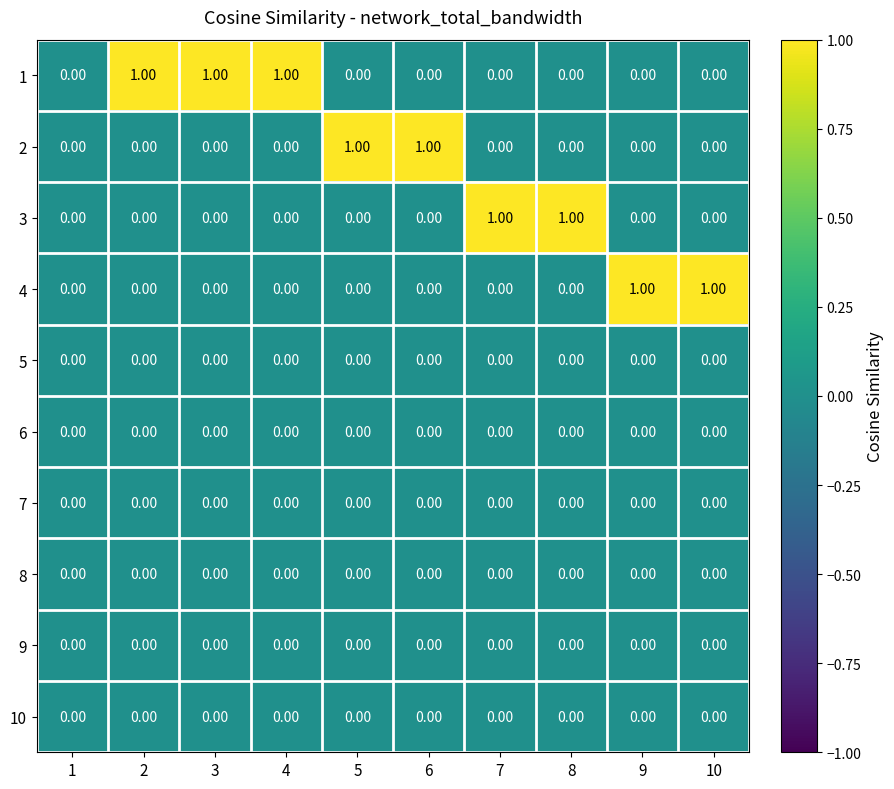

Which series changed the most between 1 and 7?

3